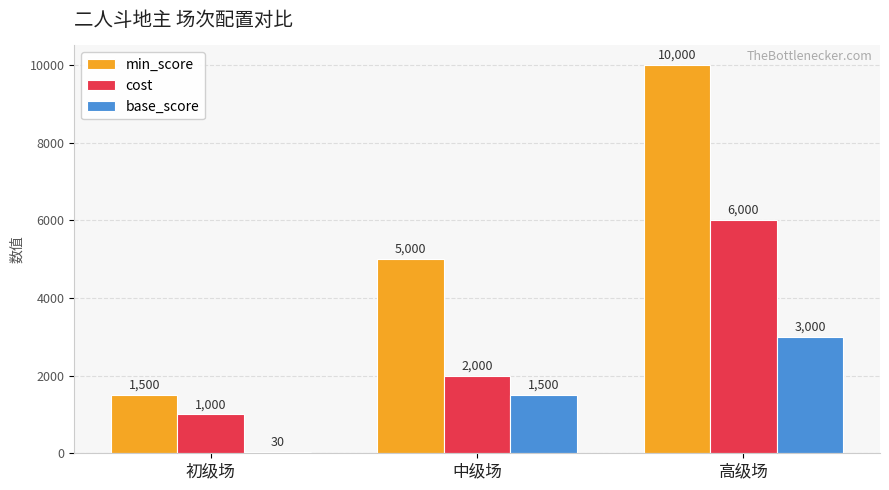

What is the total value across all series at 初级场?

2530